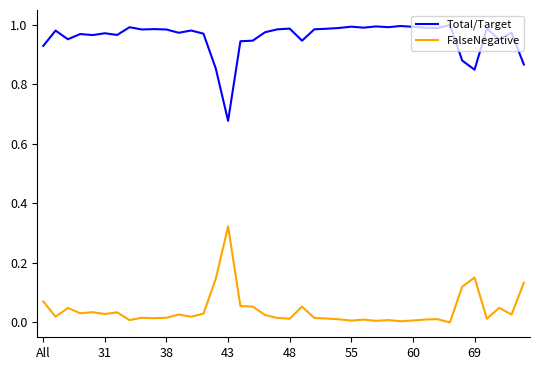

List the series in order of their overall mean, lowest first.

FalseNegative, Total/Target